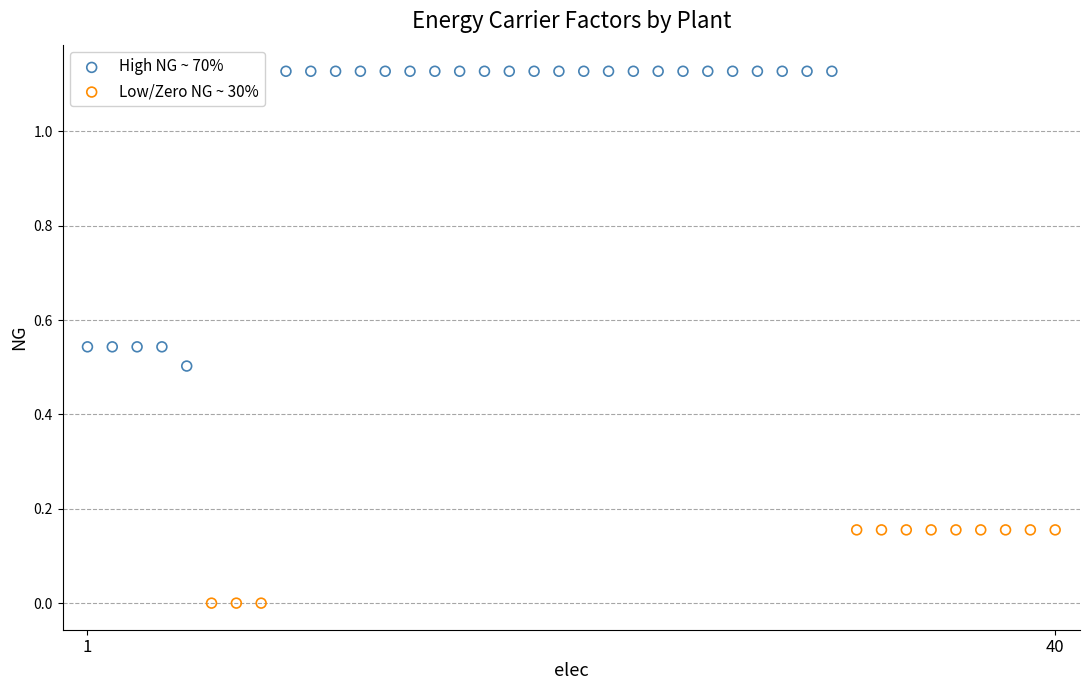

Which series has the widest spread of Y values?

High NG ~ 70%